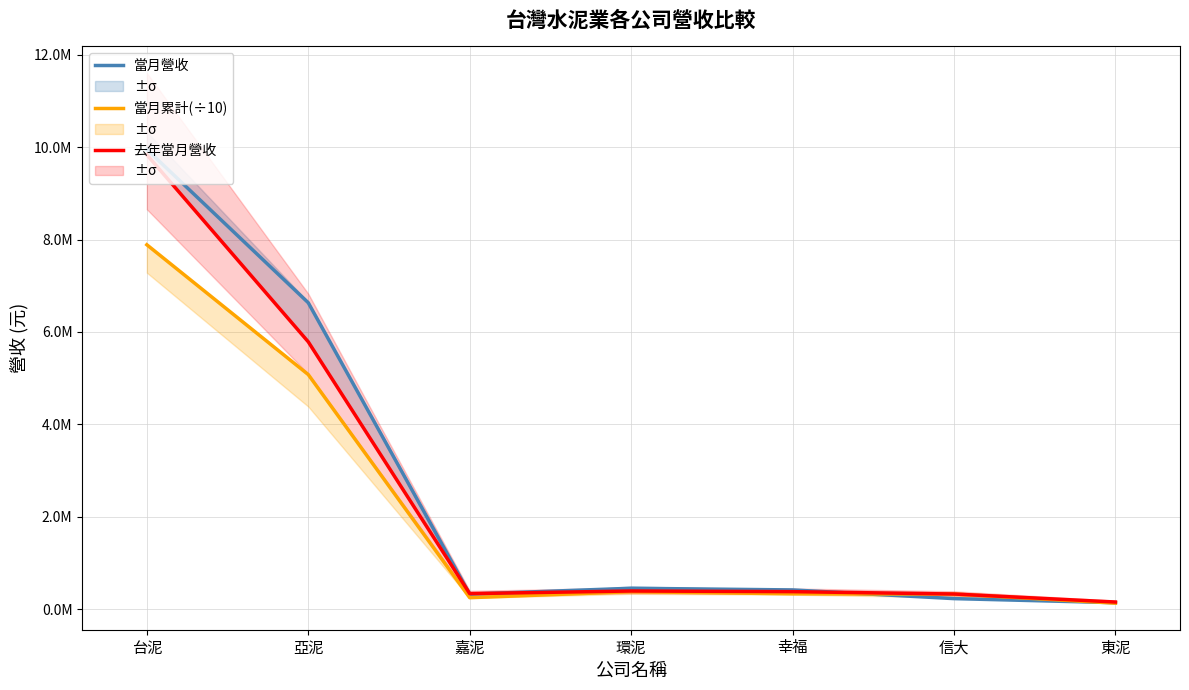

Which series has the largest range (max minus min)?

當月營收